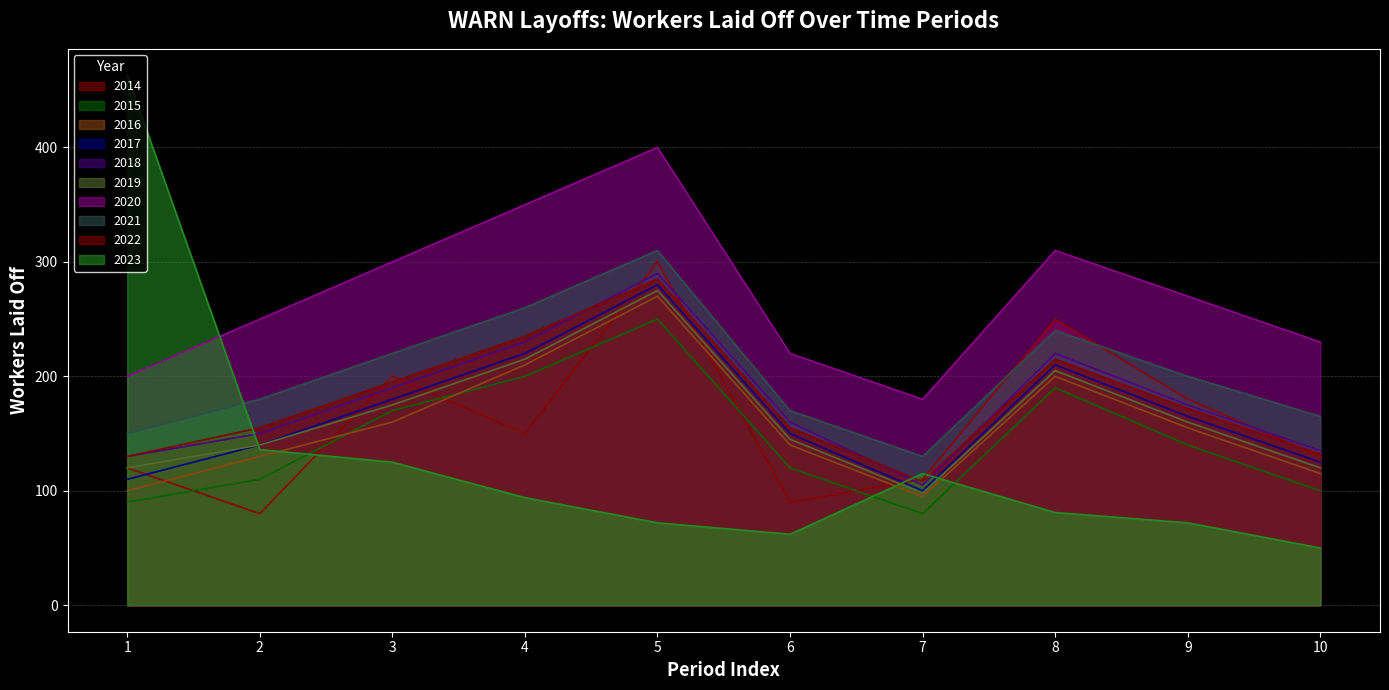

True or false: 2015 and 2020 cross at least once.

False